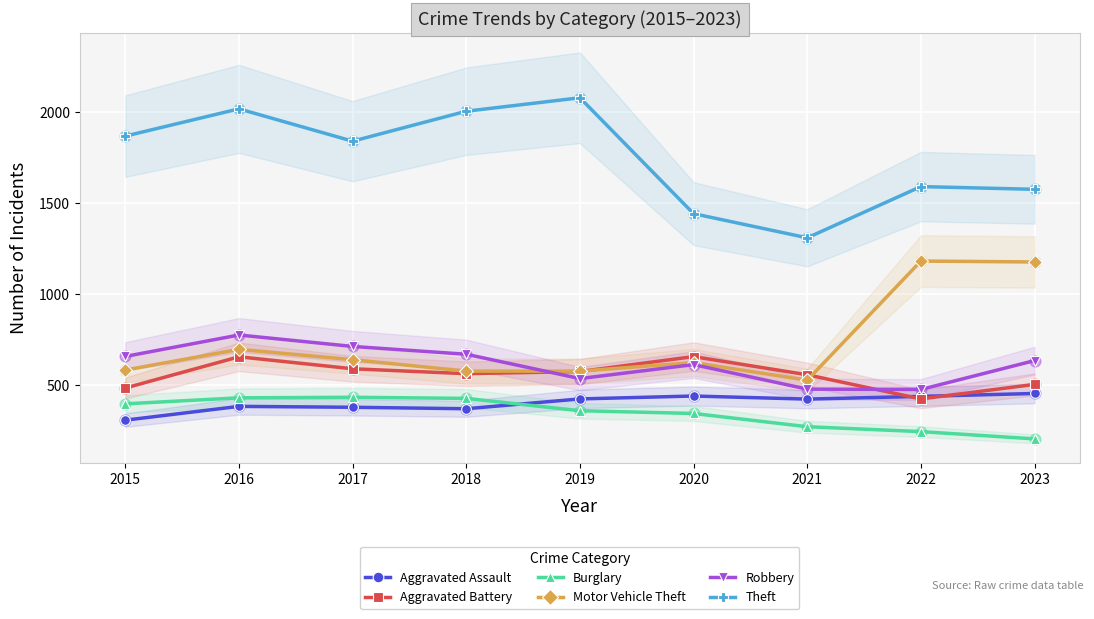

Which series reaches the minimum Y coordinate?

Burglary